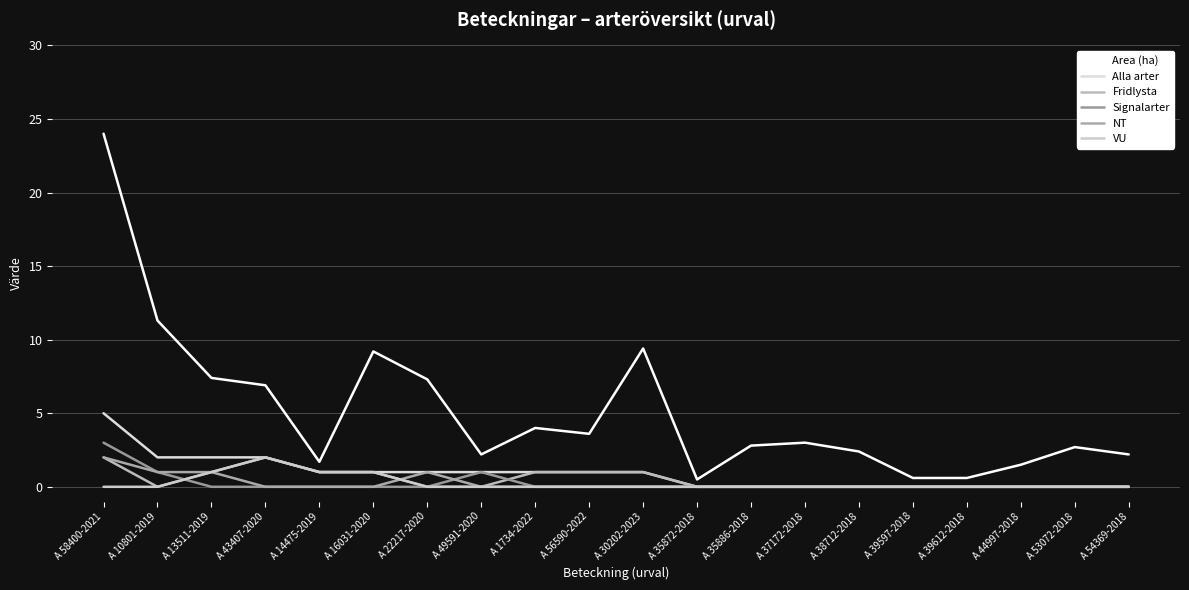

At which category does the chart reach its minimum across all series?

A 35872-2018